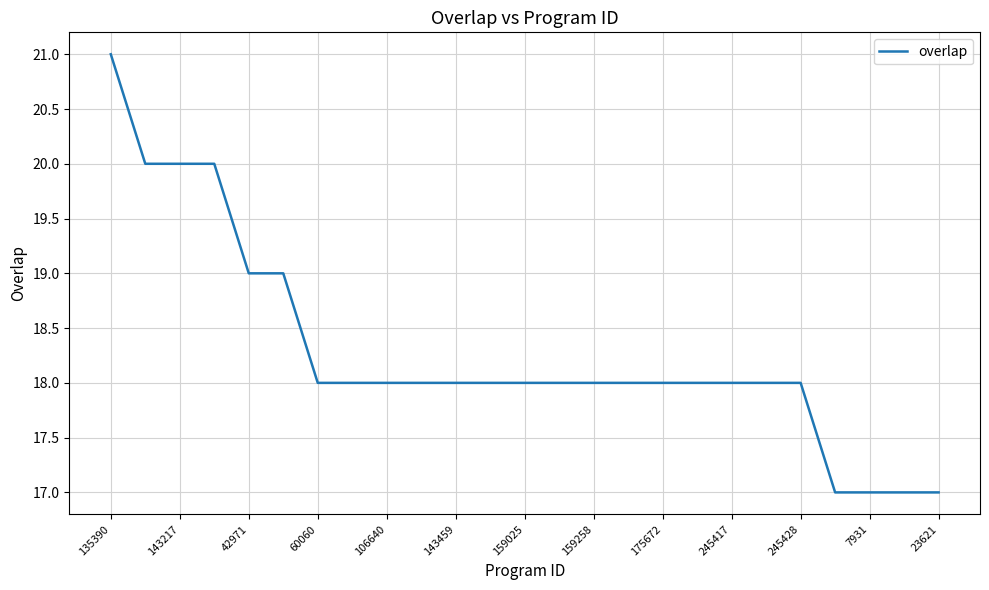

What is the minimum value shown in the chart?

17